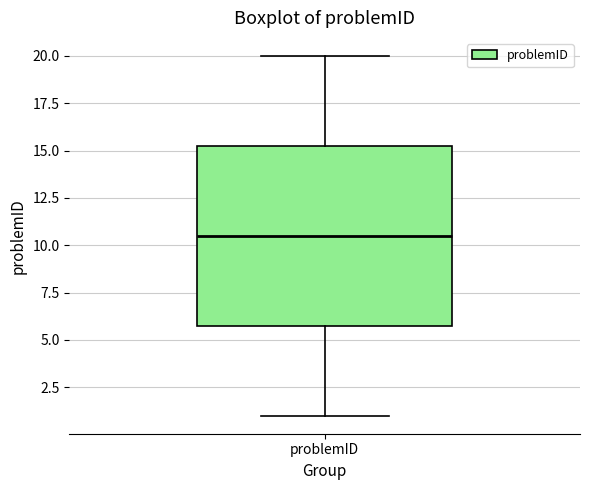

Where does the lower whisker of the box for problemID end on the y-axis? The values are not printed on the chart, so give them approximately, as read against the axis.

1.0